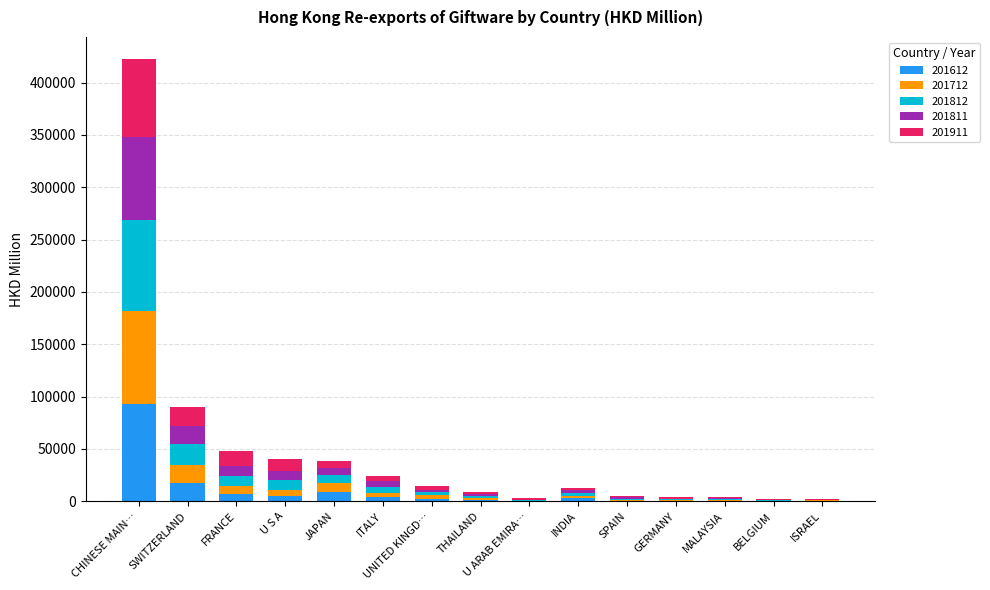

What is the maximum value for 201612?

92970.5